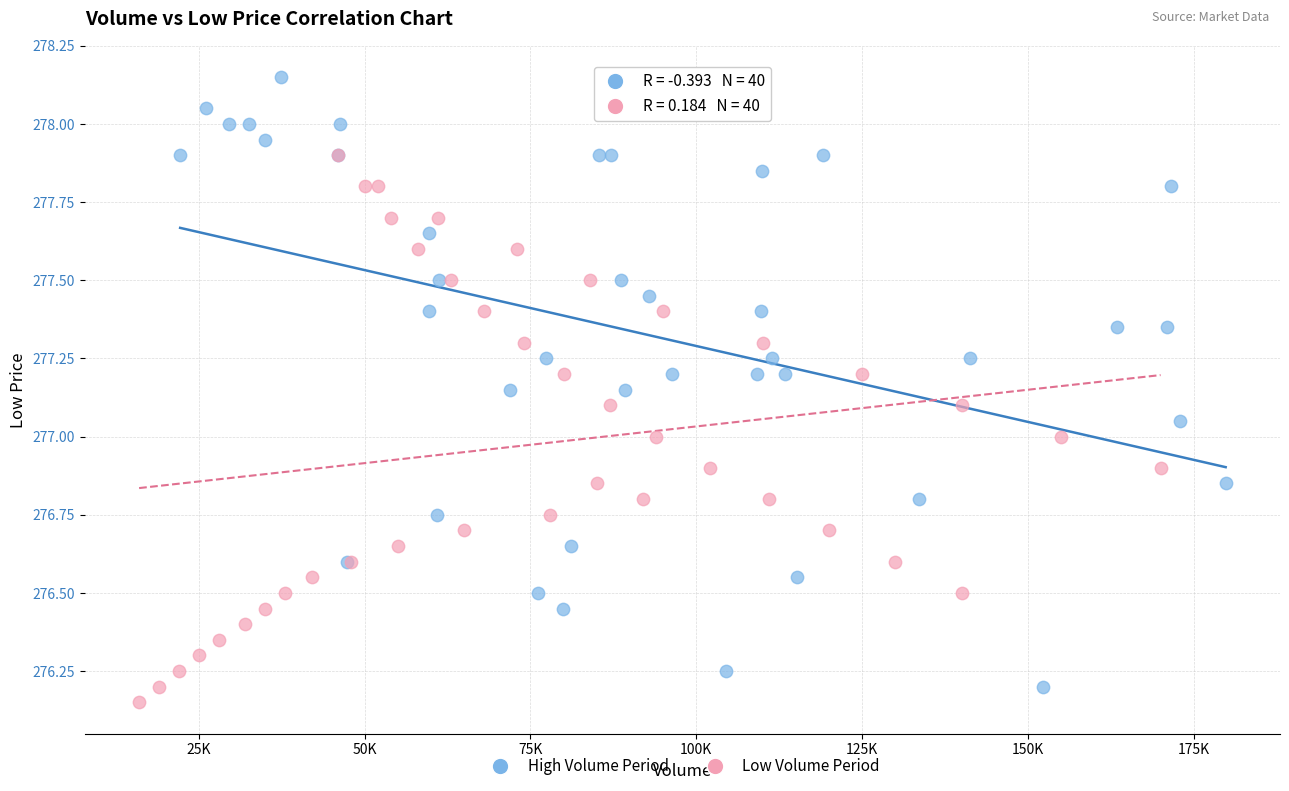

Which series has the largest Y range (max minus min)?

High Volume Period